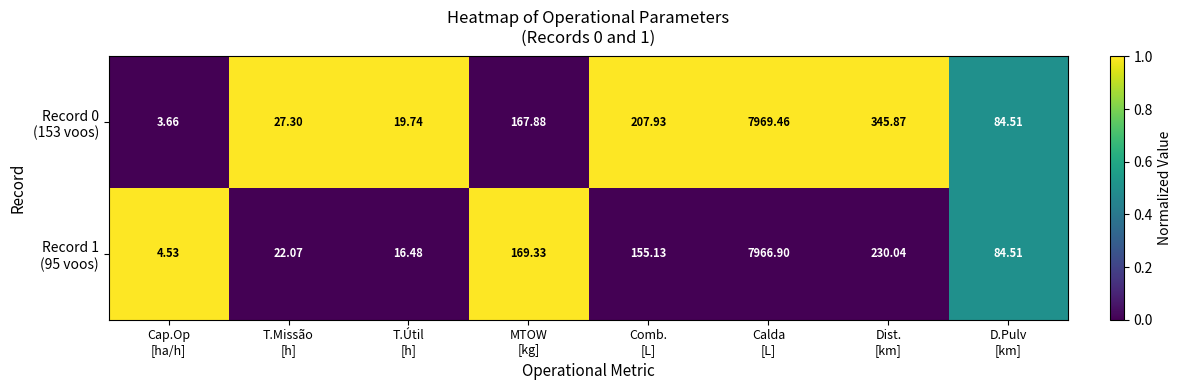

How many data points does each series have?

8